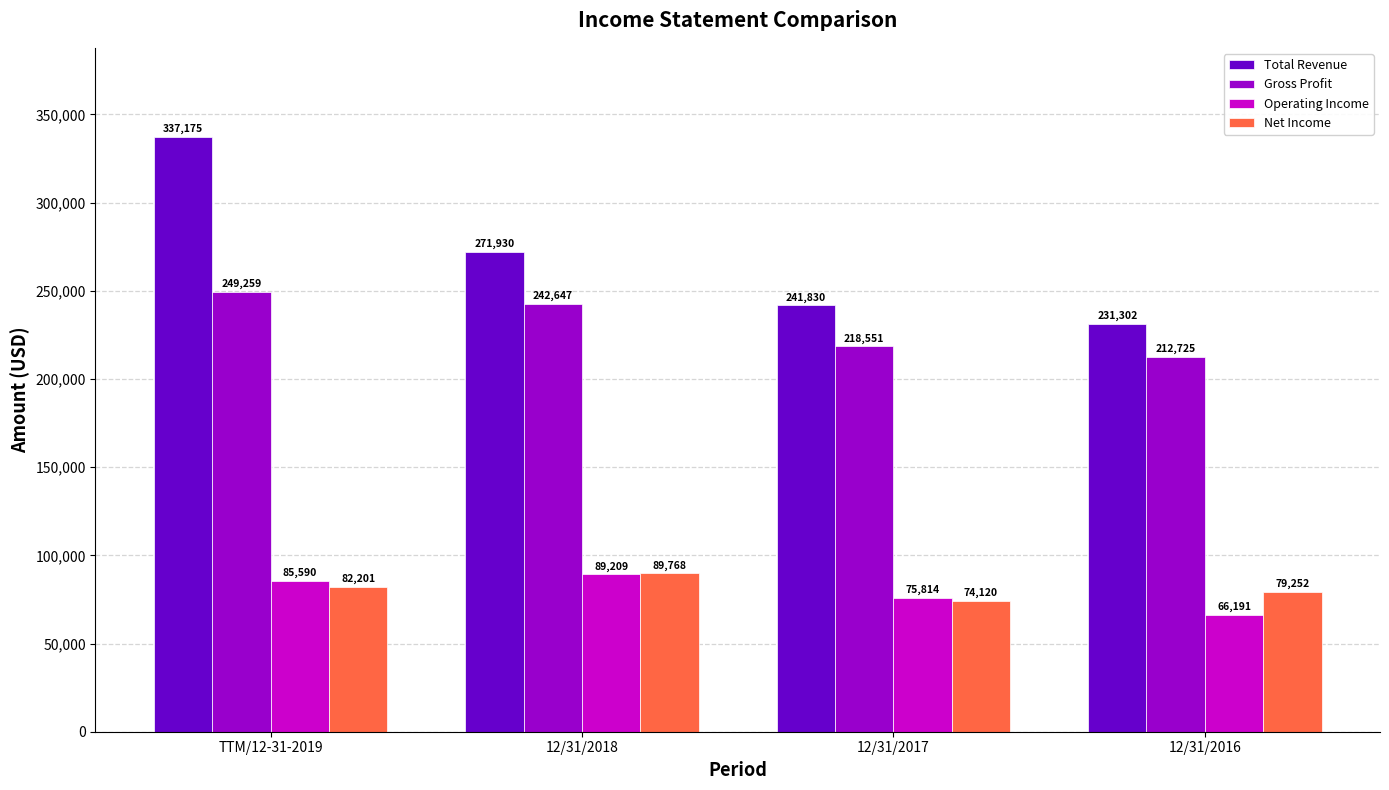

What is the sum of all Total Revenue values?

1082237